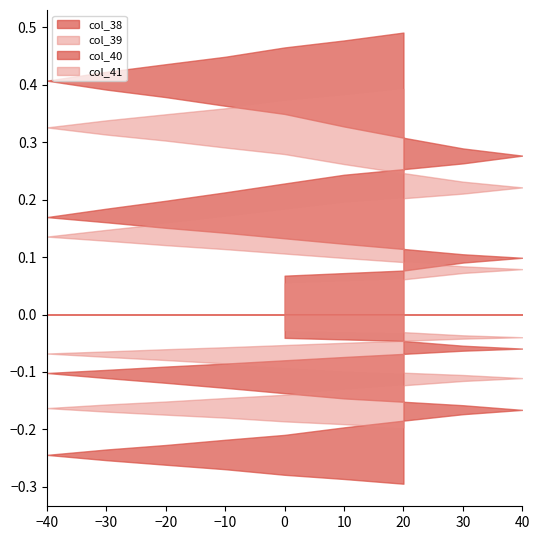

What is the sum of all col_41 values?

0.9